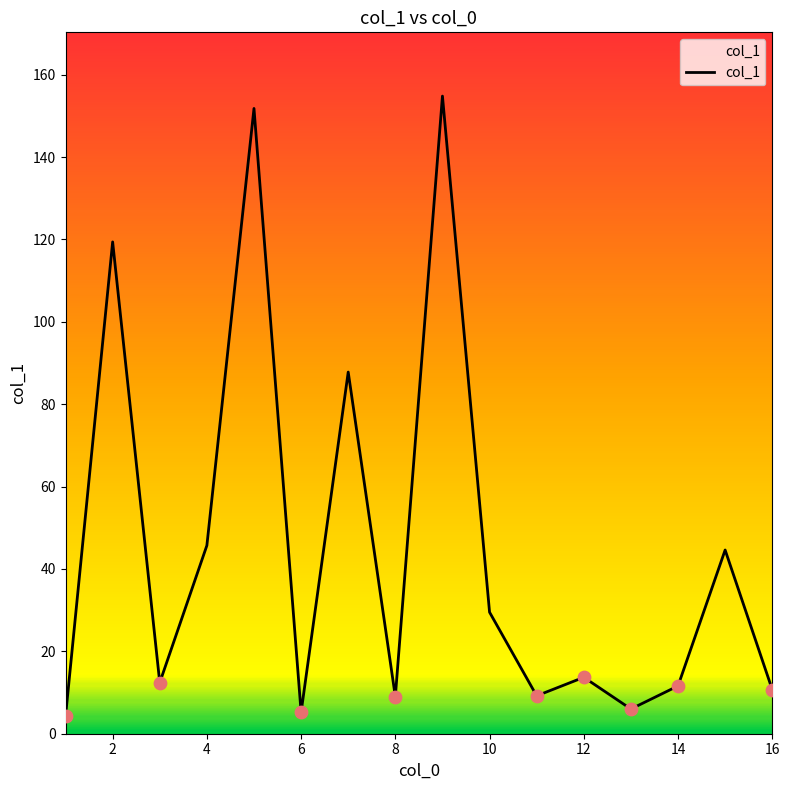

What is the difference between the maximum and minimum values?

150.6